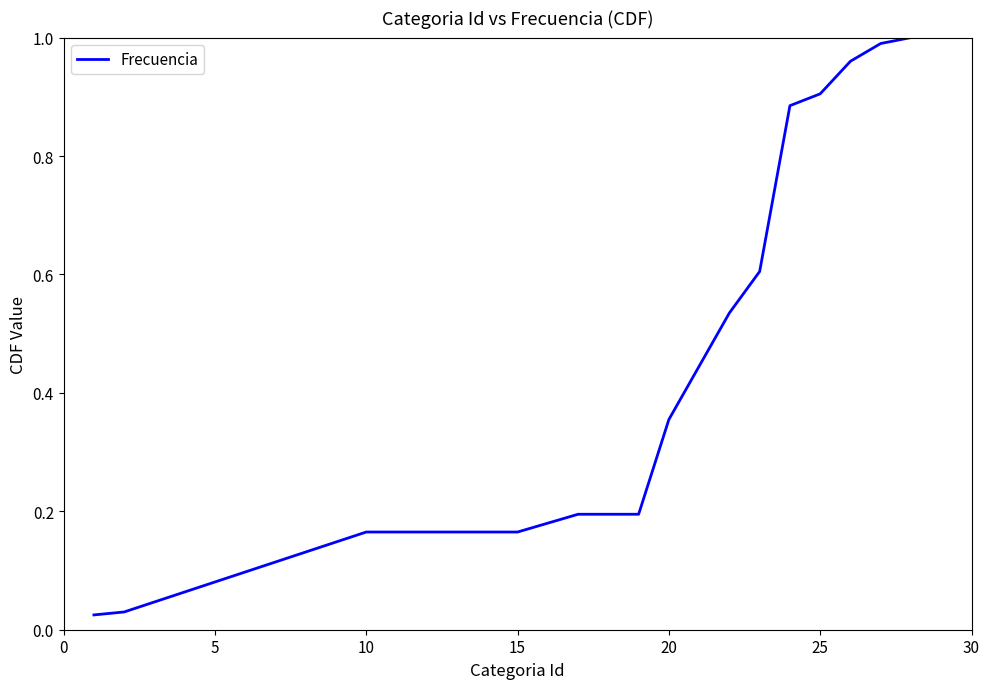

What is the sum of all values?

8.0